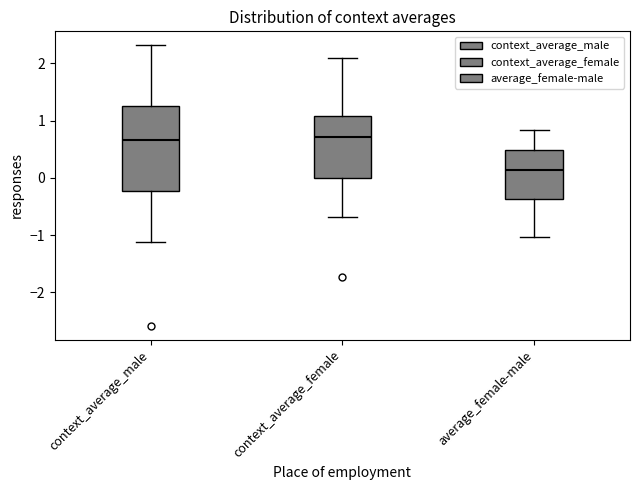

Reading left to right, transcribe this box plot: for each box, give where its median line is, the range the box spans, and where its two whiskers end, as read against the y-axis. The values are not printed on the chart, so give them approximately, as read against the axis.

context_average_male: median 0.7, box -0.2 to 1.3, whiskers -1.1 to 2.3
context_average_female: median 0.7, box 0.0 to 1.1, whiskers -0.7 to 2.1
average_female-male: median 0.1, box -0.4 to 0.5, whiskers -1.0 to 0.8